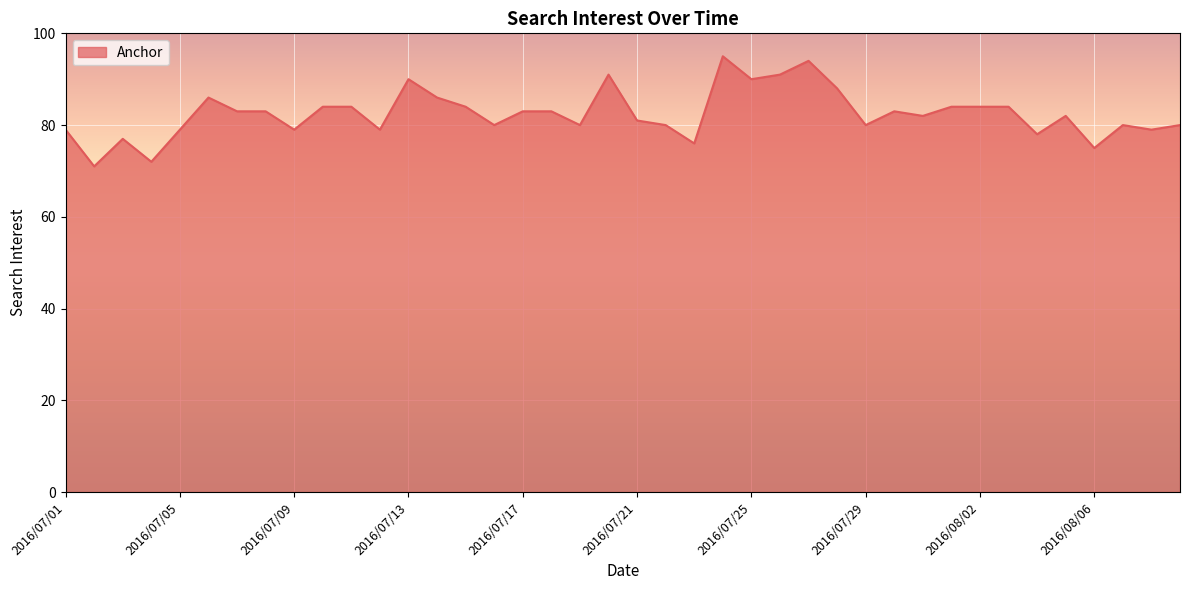

What is the difference between the maximum and minimum values?

24